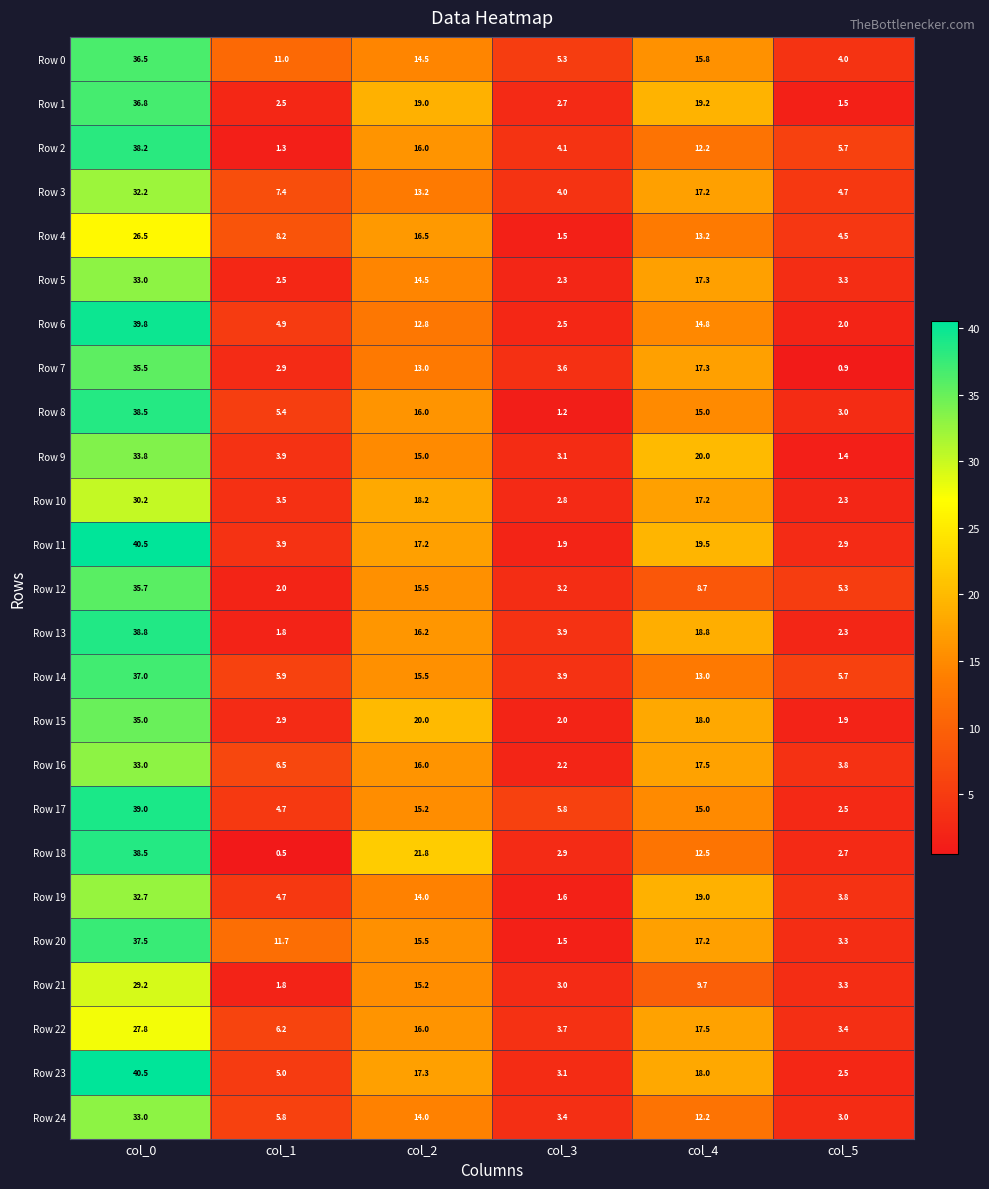

Is it true that Row 11 equals 3.3 at col_3?

False